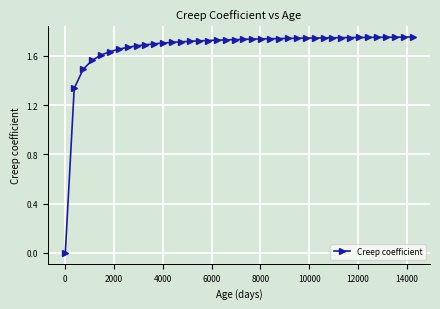

Does the chart display data point markers on the line(s)?

Yes